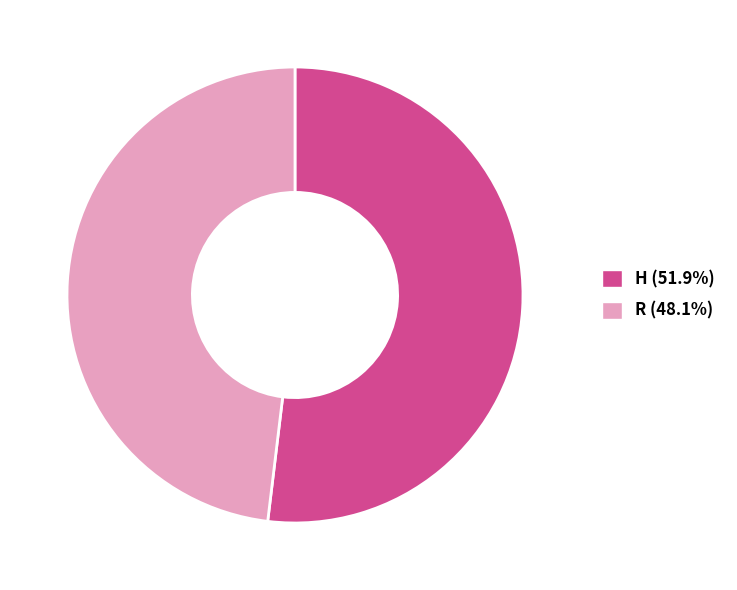

Is R the majority of the pie?

No